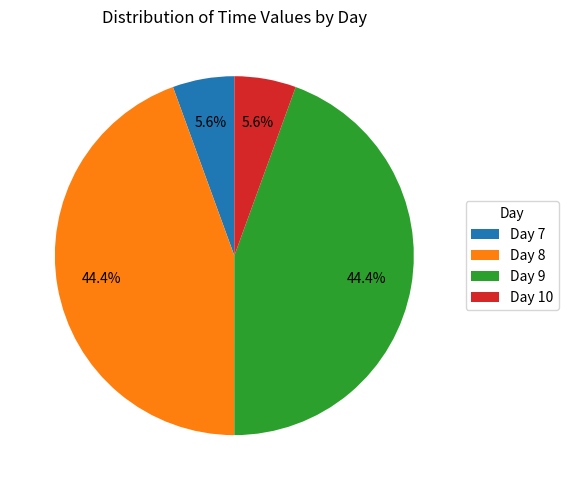

Between Day 7 and Day 9, which is larger?

Day 9